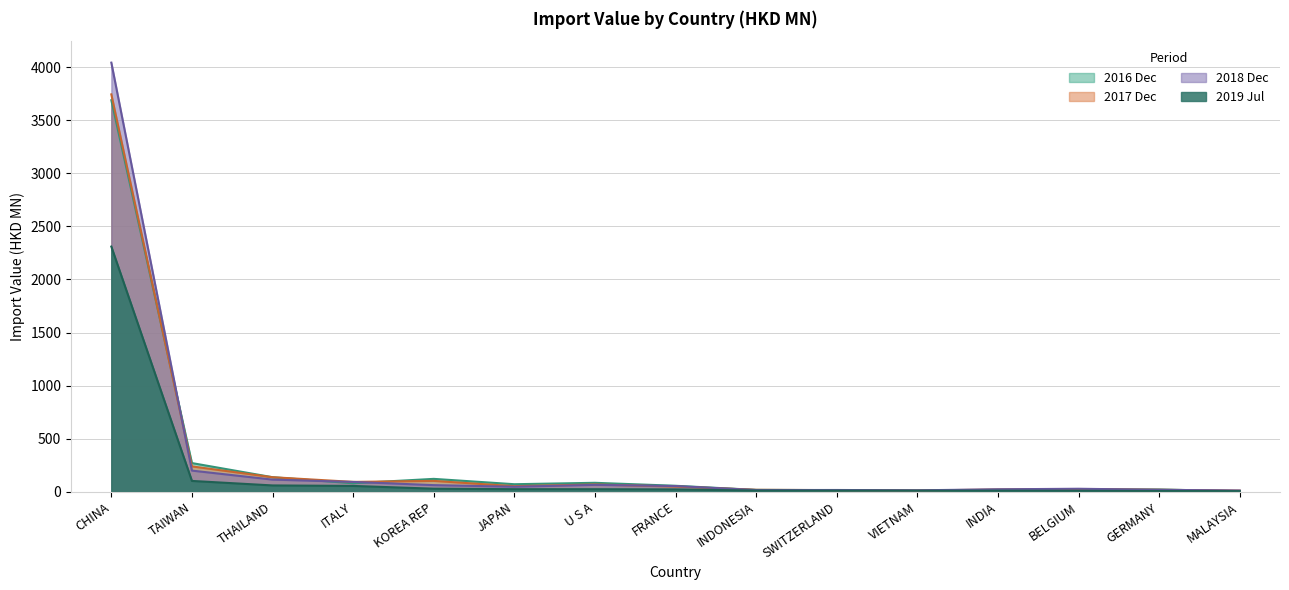

At which label does 201812 reach its peak?

CHINA